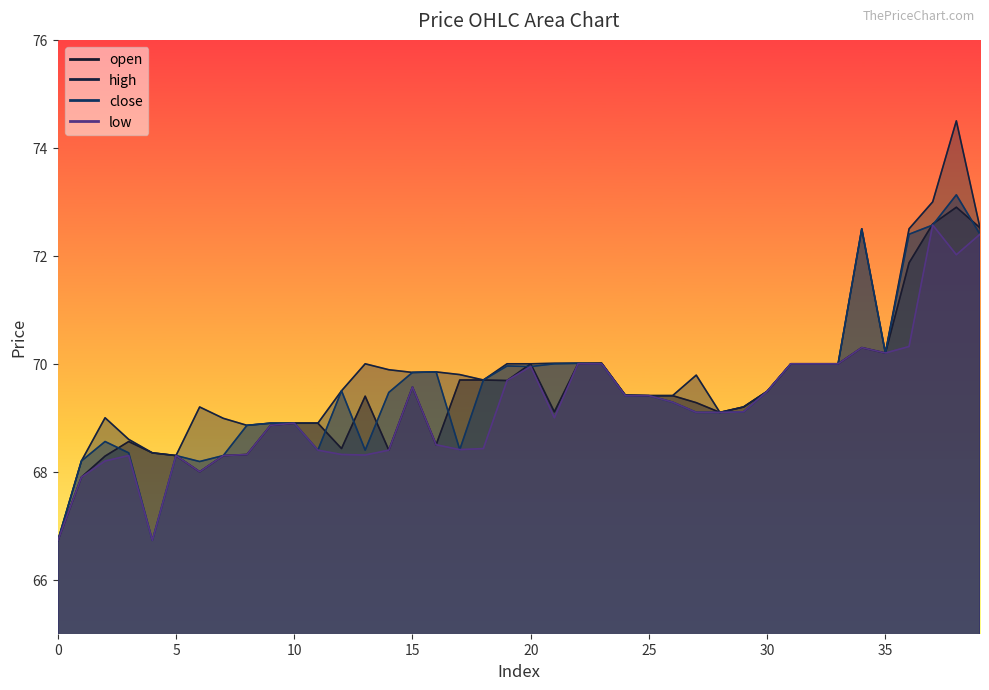

How many lines are shown in the chart?

4